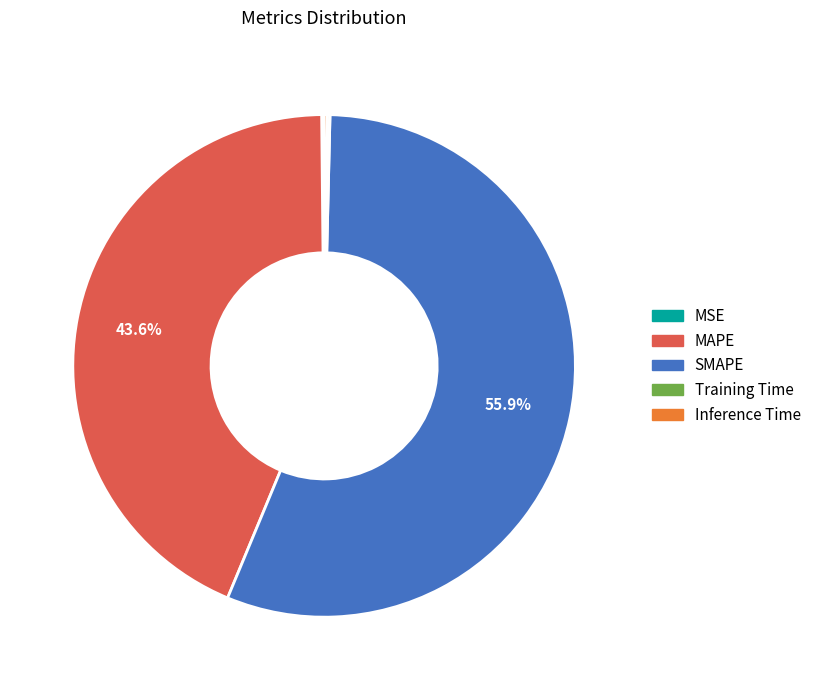

What is the largest slice in the pie chart?

SMAPE